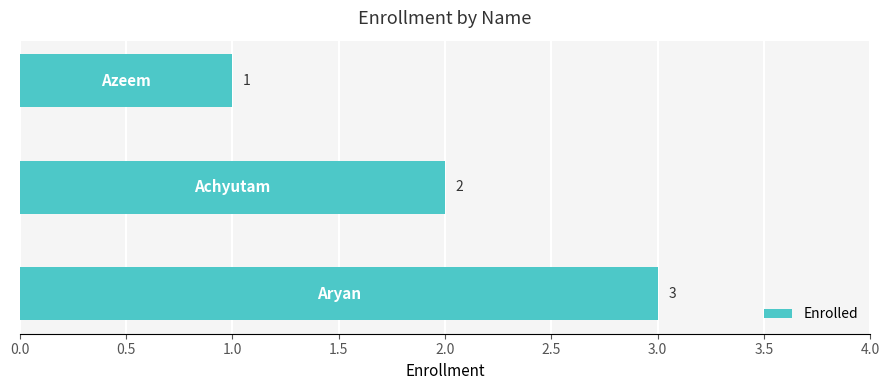

What is the sum of all values?

6